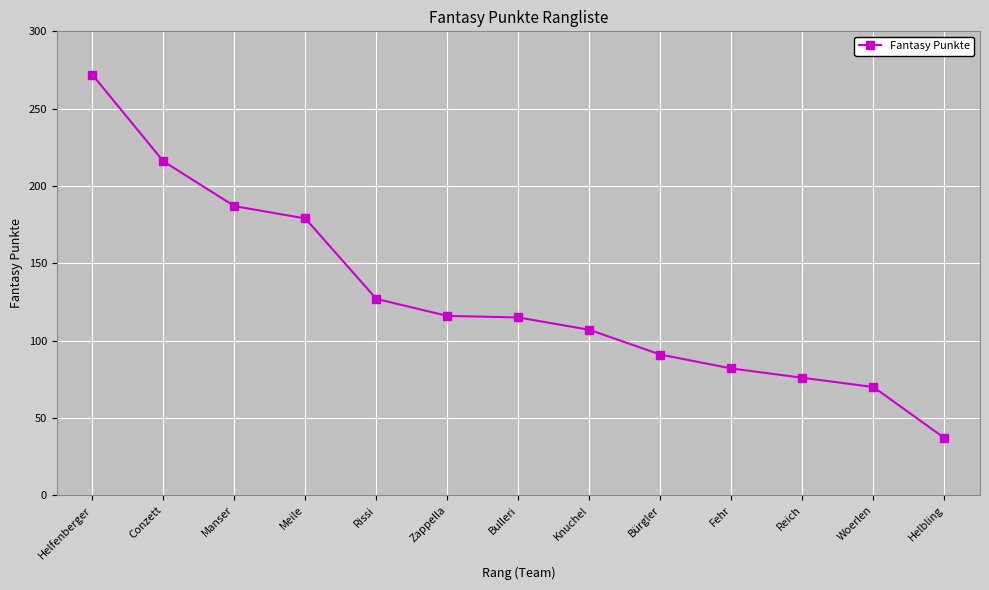

How many distinct data groups are displayed?

1